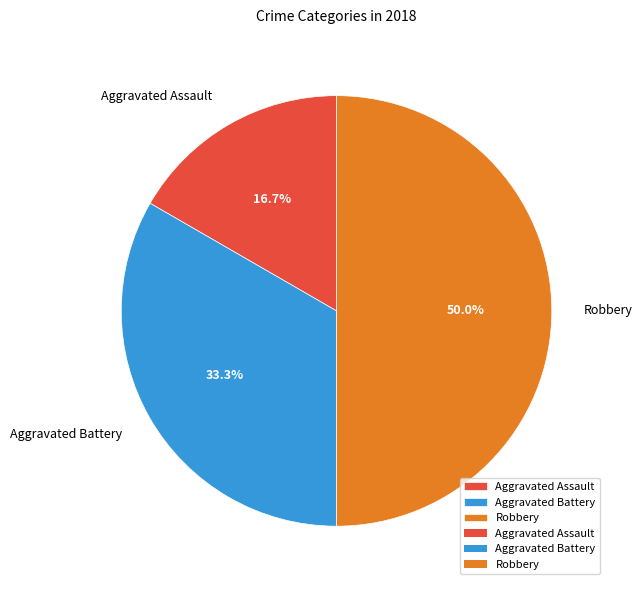

How many segments does this pie chart have?

3